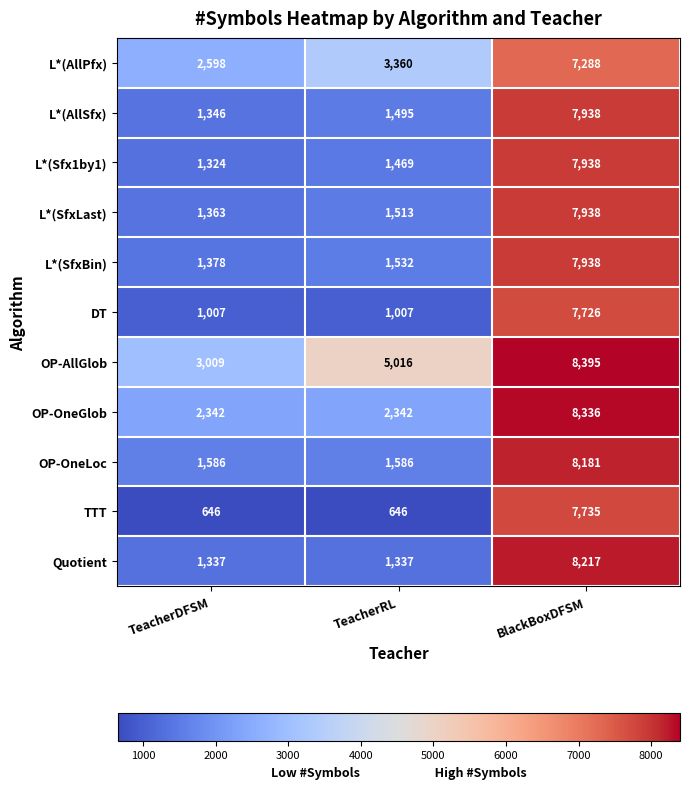

What is the minimum value shown in the chart?

646